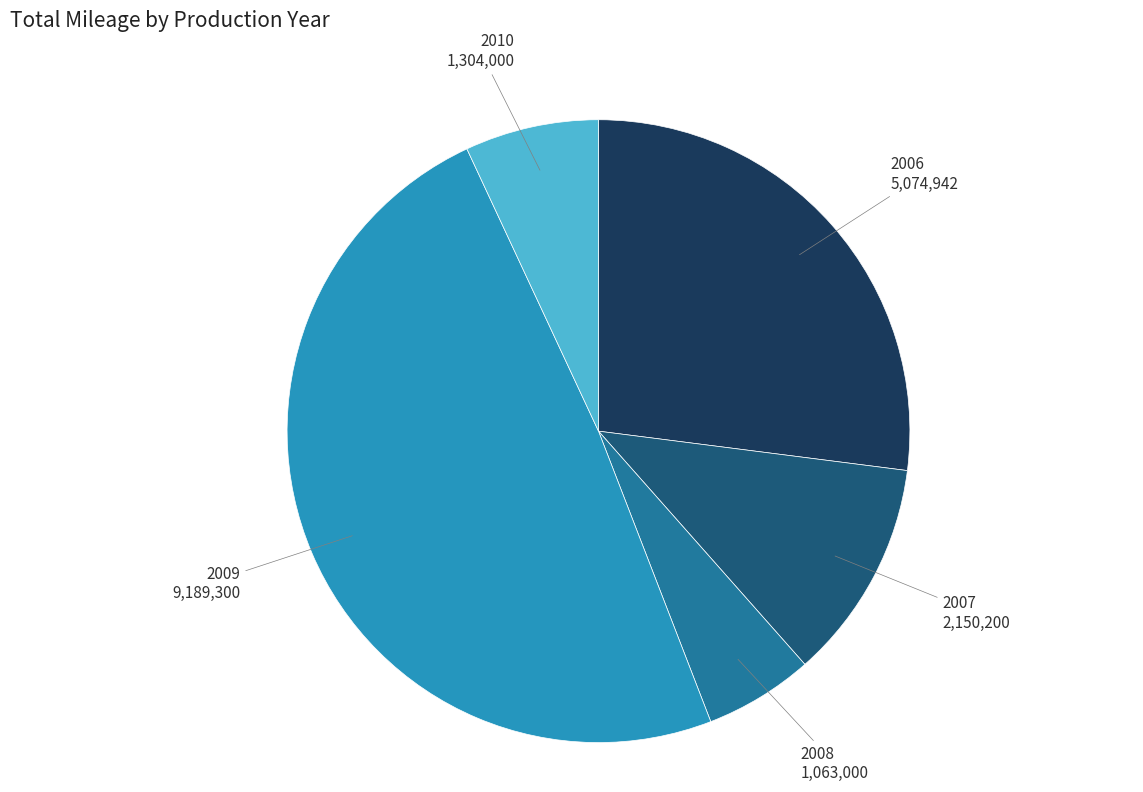

Which category has the smallest portion of the pie?

2008